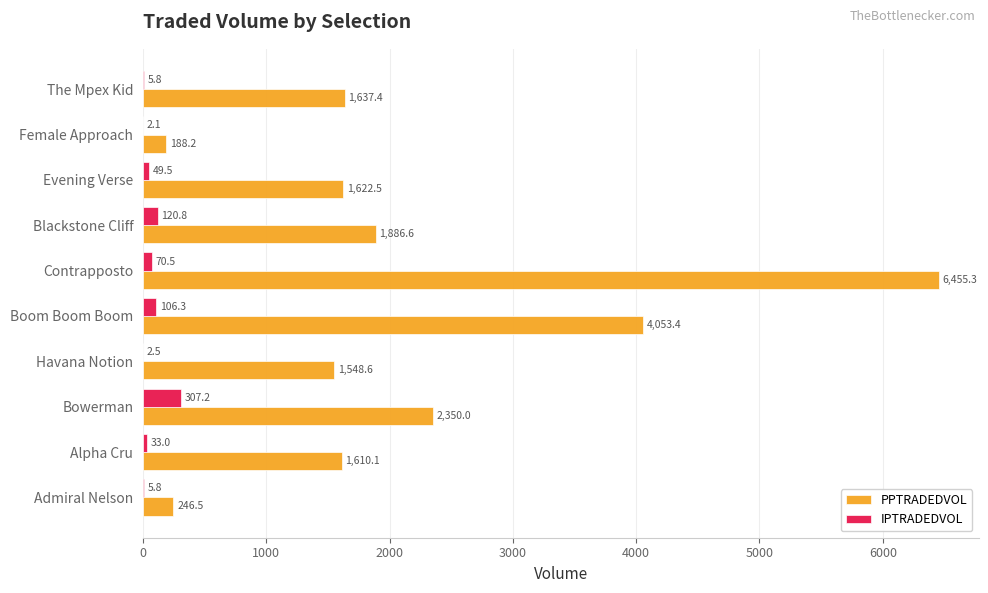

What is the approximate value of PPTRADEDVOL at Havana Notion?

1548.6